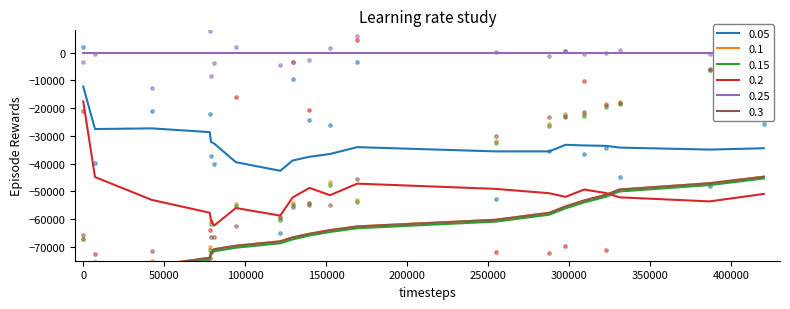

At which category is the sum across all series the highest?

19